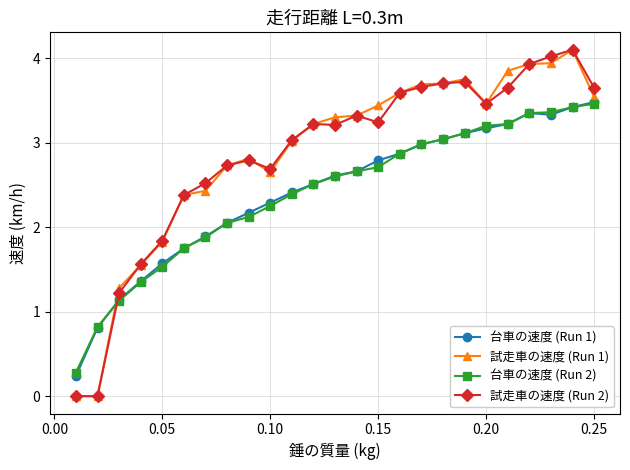

At how many categories does at least one series exceed 1?

23